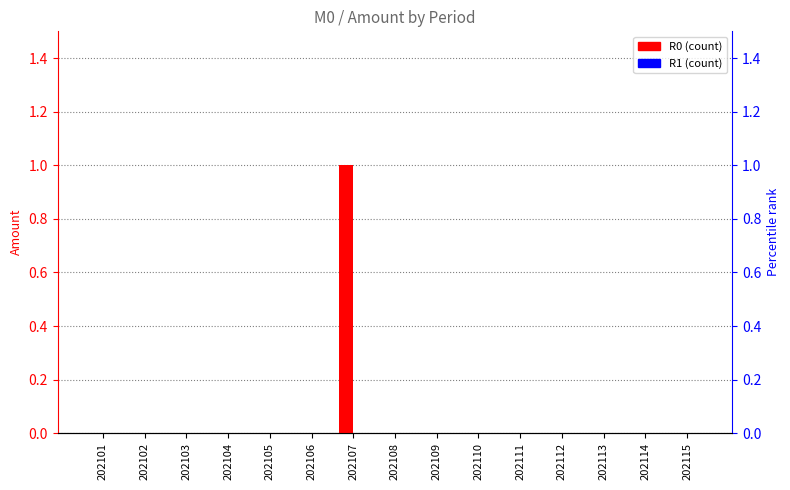

Rank the series at 202115 from lowest to highest value.

R0, R1